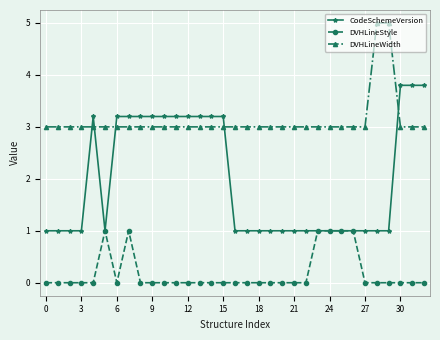

True or false: DVHLineStyle and DVHLineWidth cross at least once.

False